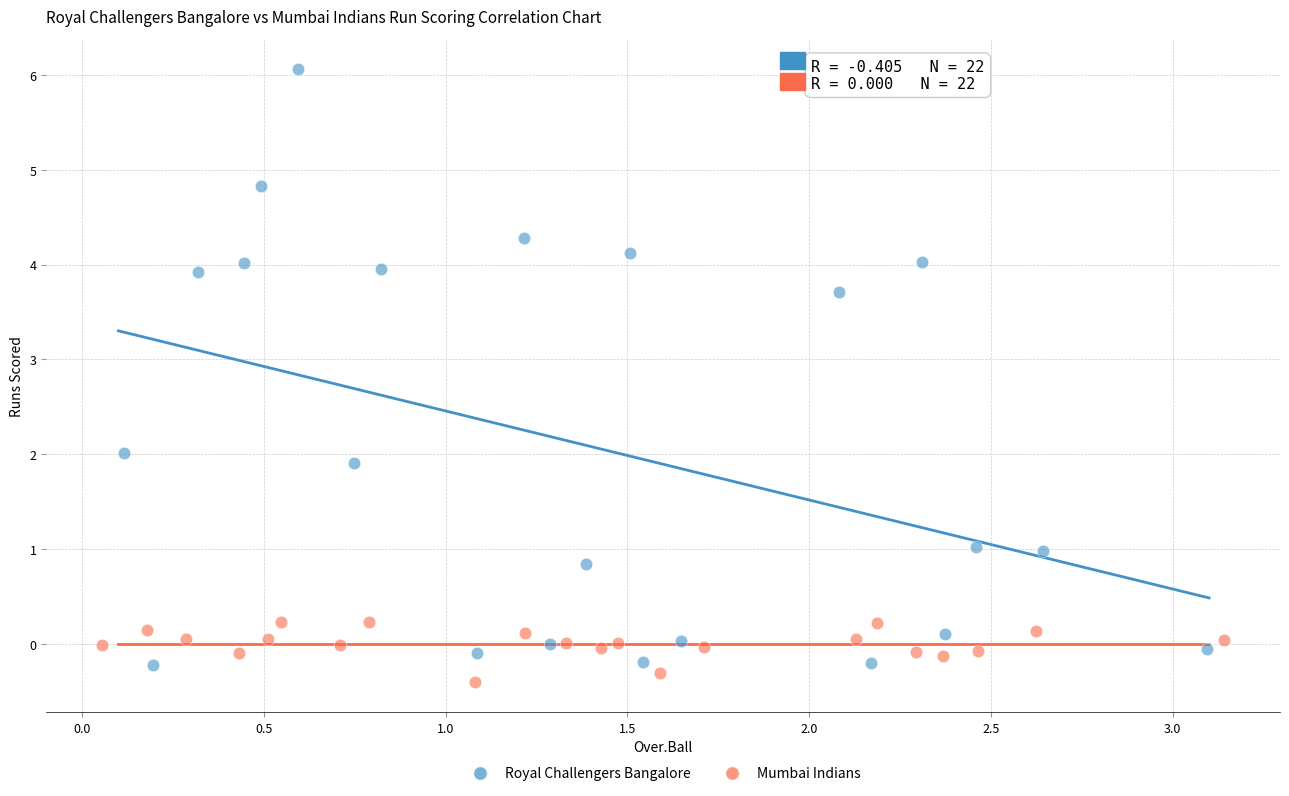

Which series reaches the maximum Y coordinate?

Royal Challengers Bangalore